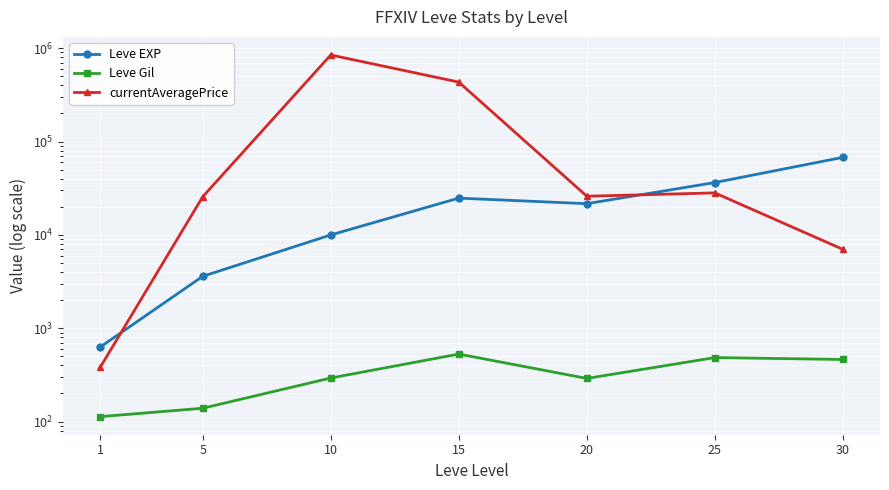

In Leve Gil, how many points are higher than both neighbors (excluding endpoints)?

2